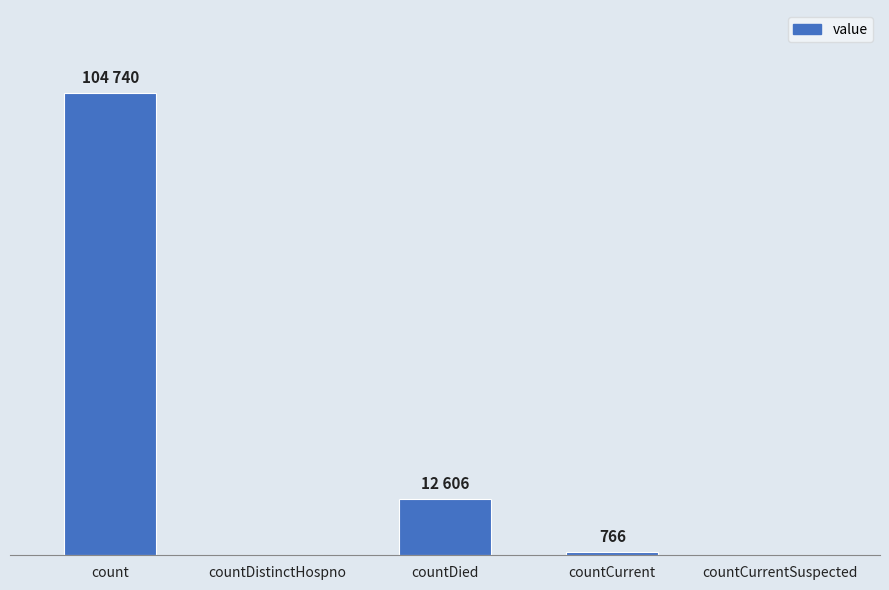

Is it true that the value at count is 104740?

True